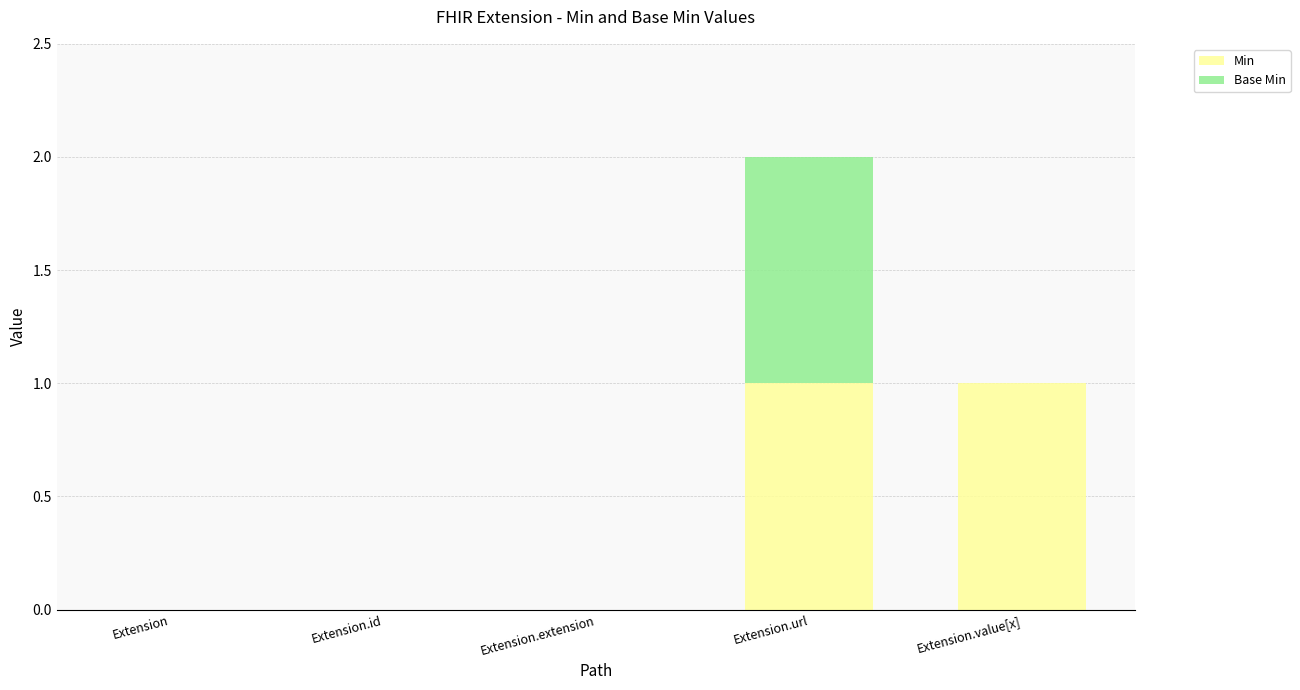

Is it true that Min equals 0 at Extension.extension?

True